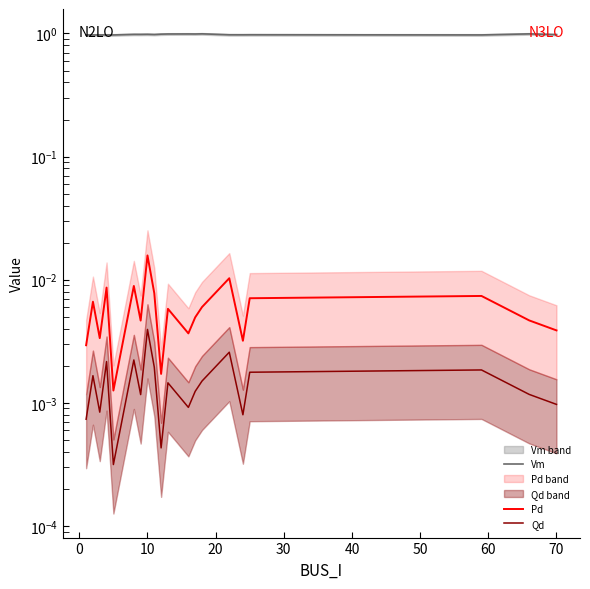

Rank the series at 10 from lowest to highest value.

Qd, Pd, Vm